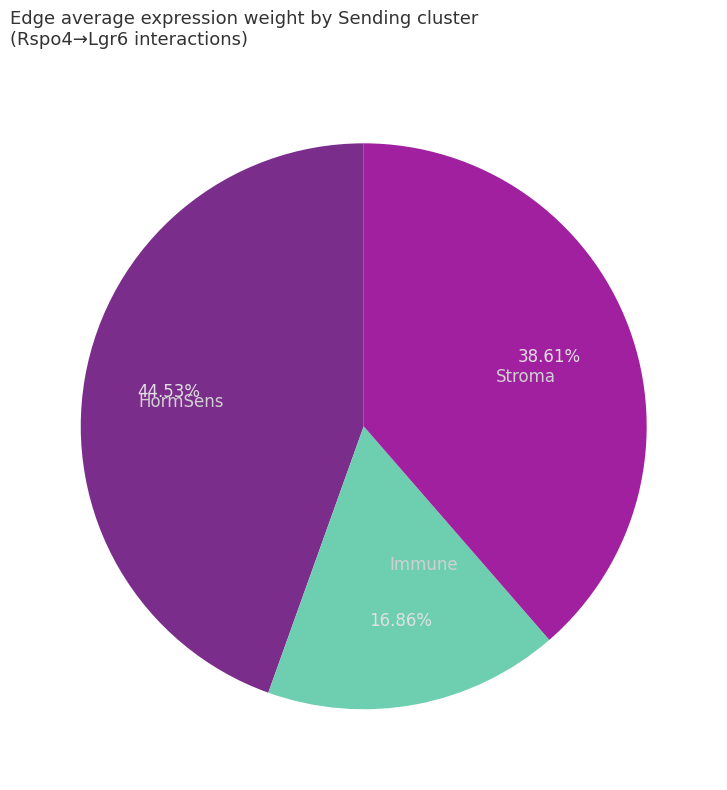

What percentage is the Immune slice, to the nearest percent?

17%